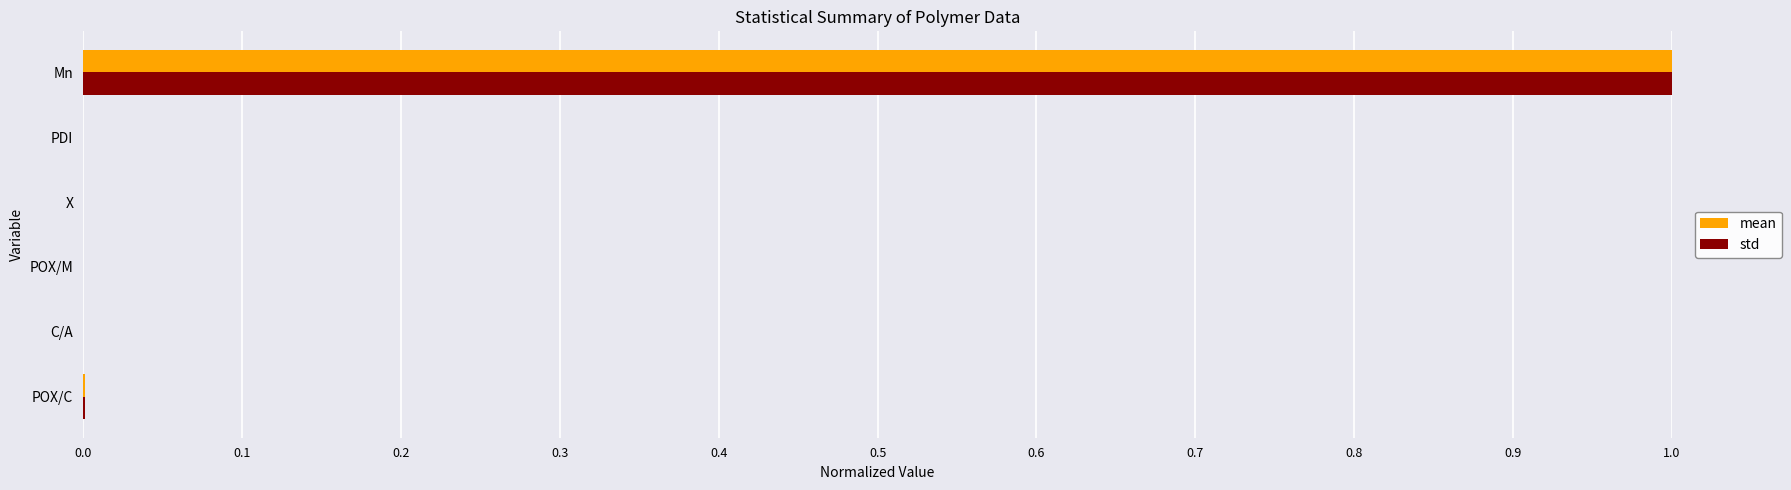

At which category is the sum across all series the highest?

Mn